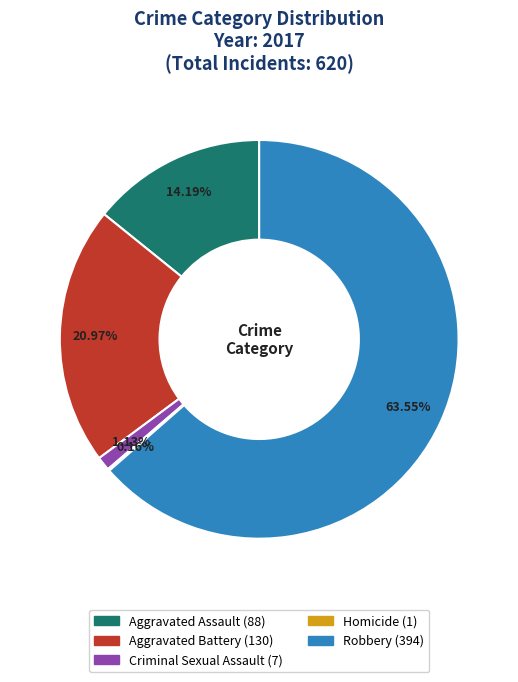

Combined, do Criminal Sexual Assault and Aggravated Assault account for over 50%?

No